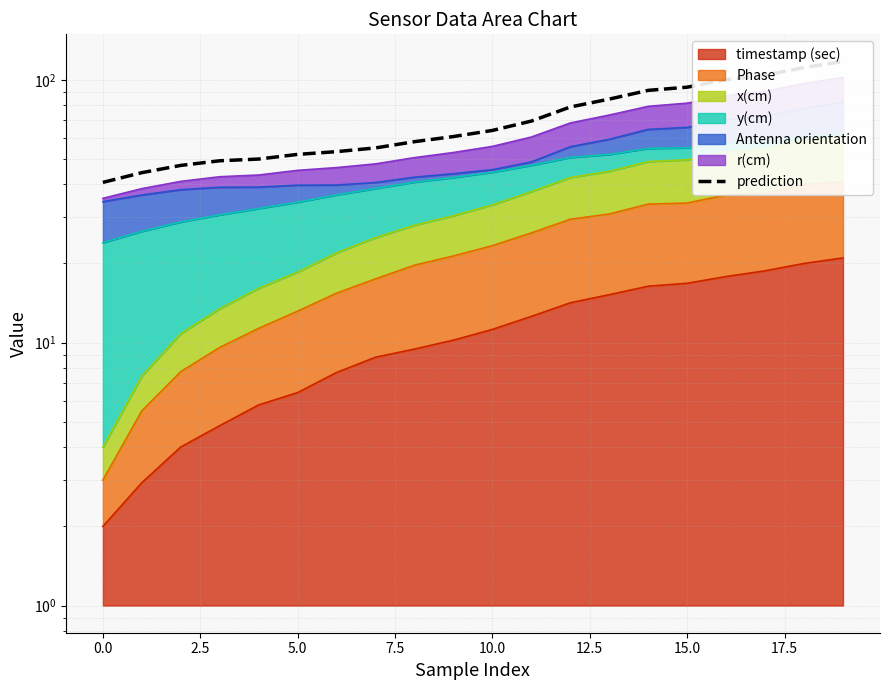

Reading left to right, transcribe all the data shown in this chart.

40.7	44.3	47.2	49.2	49.9	52.0	53.3	55.0	58.1	60.8	64.2	69.6	78.8	84.4	91.1	93.7	99.9	104.0	111.3	117.3